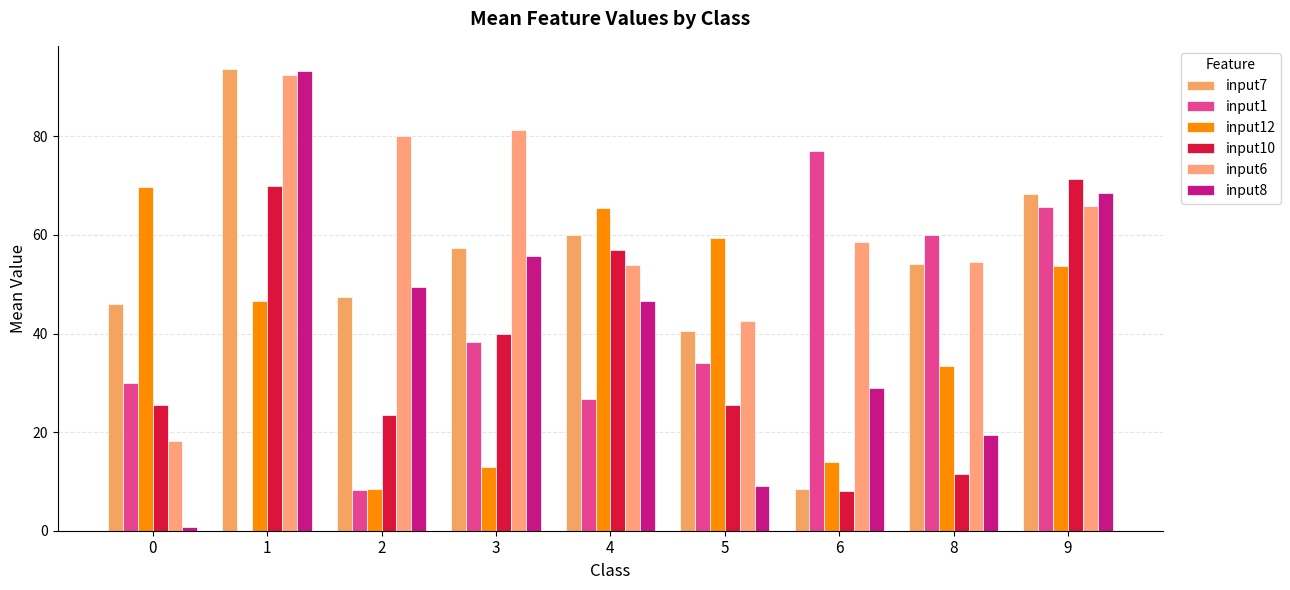

The value of input12 at 1 is 17.6. True or false?

False